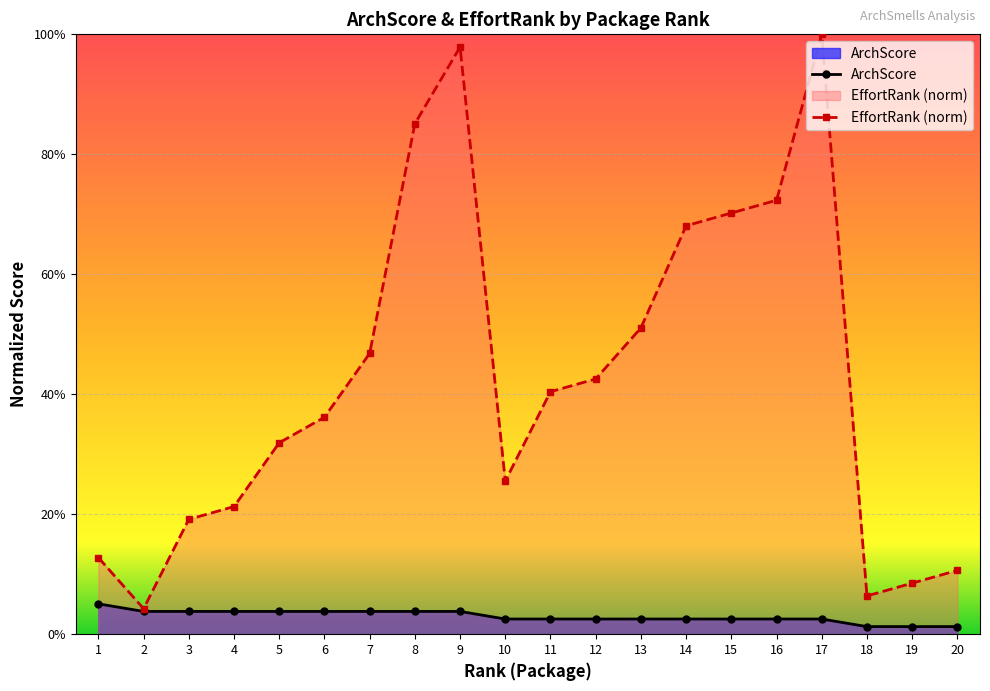

Which has a higher value, 2 or 10?

2